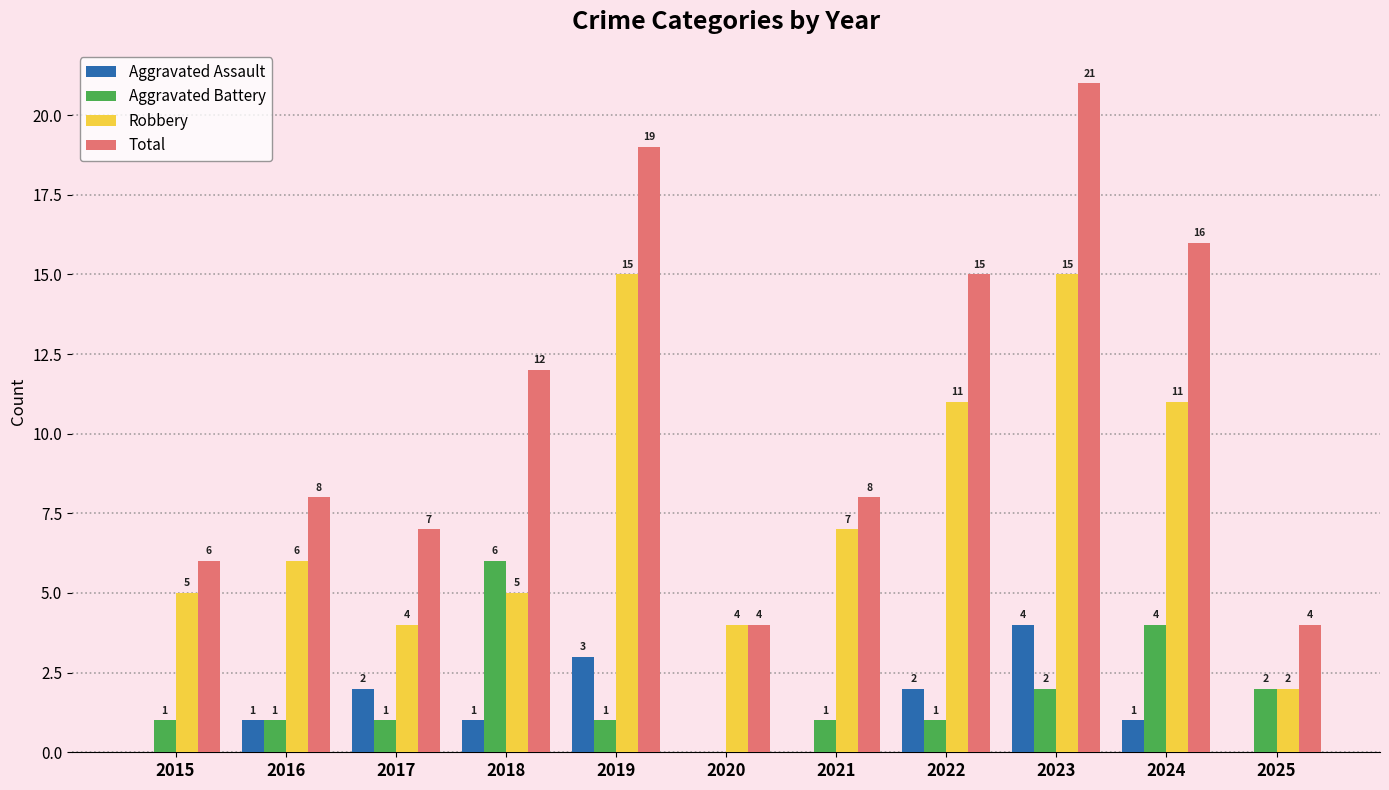

What are all the series names shown in the legend?

Aggravated Assault, Aggravated Battery, Robbery, Total